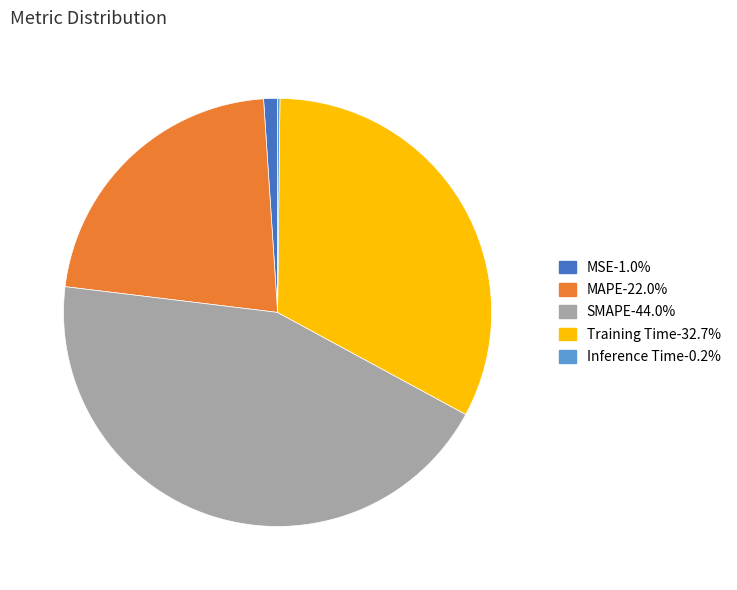

Is there any slice that represents more than half of the pie?

No